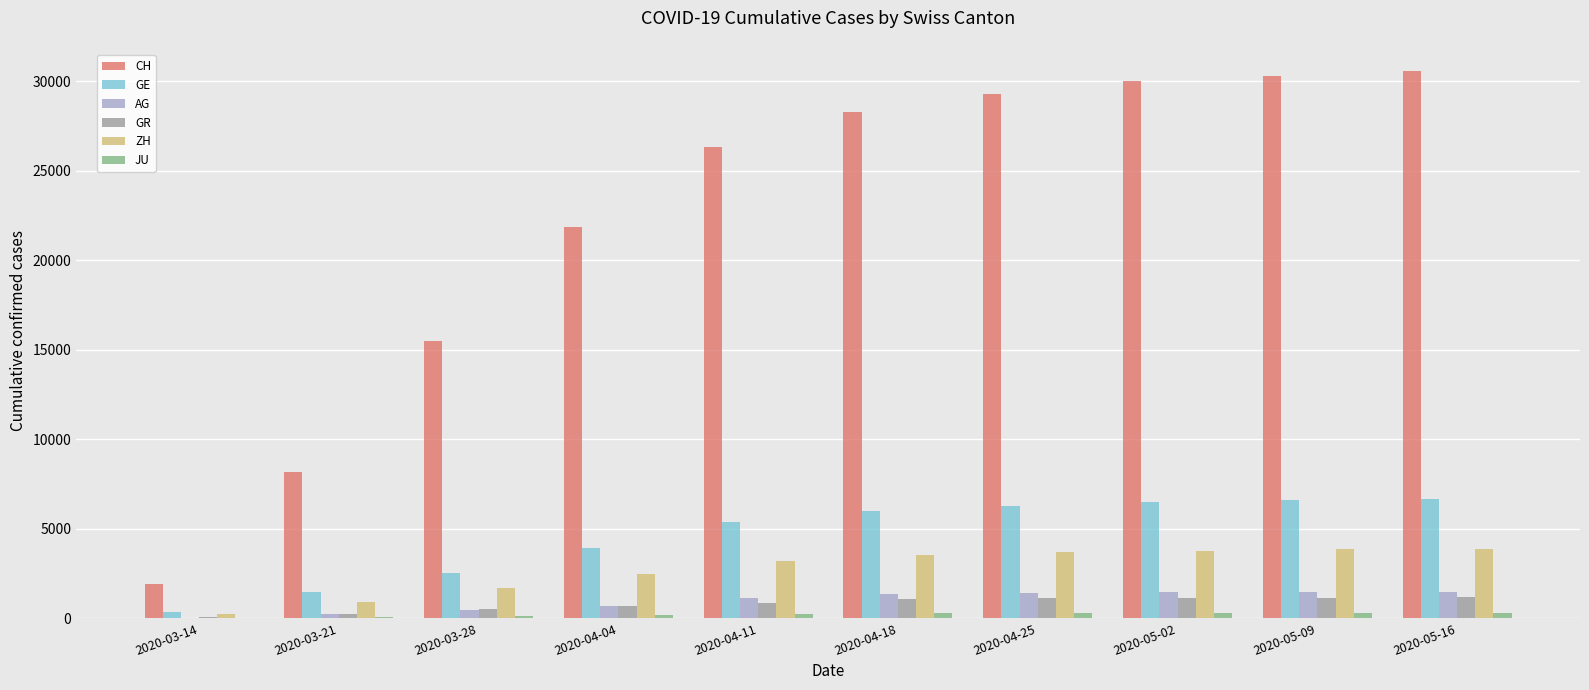

Which series has the largest total across all categories?

CH